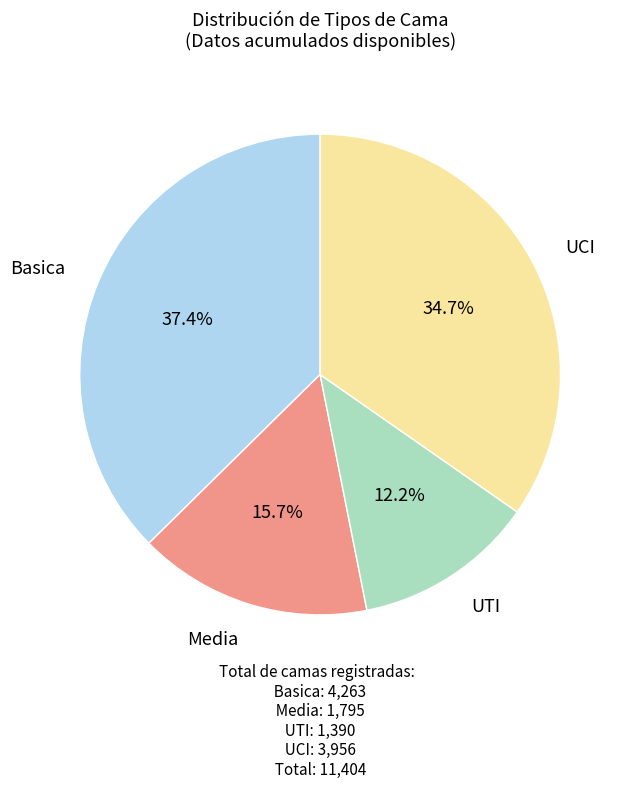

Does any single category account for the majority?

No